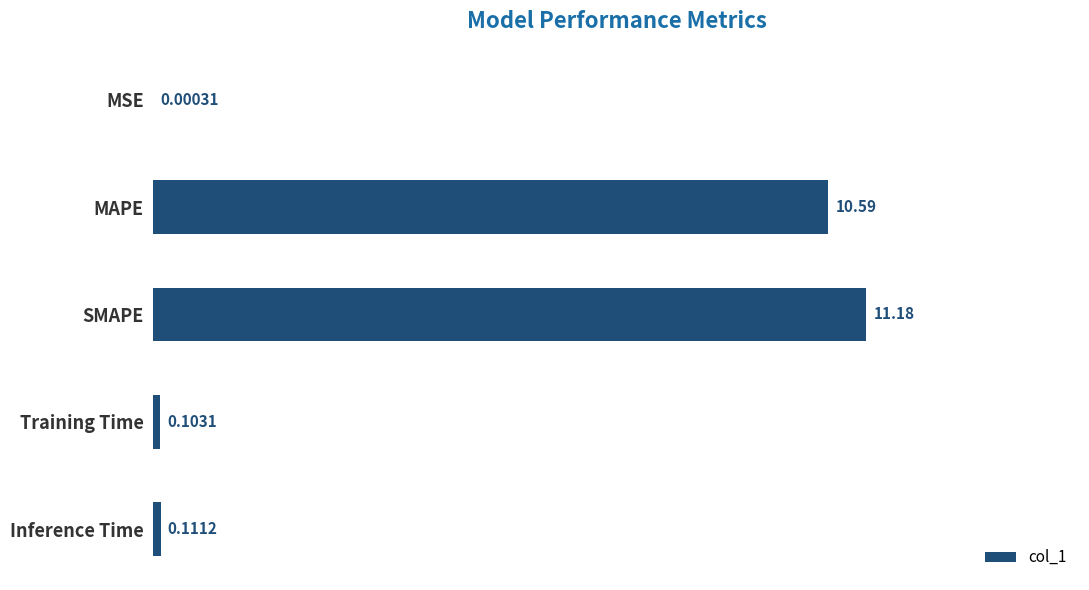

At which category does the chart reach its peak across all series?

SMAPE